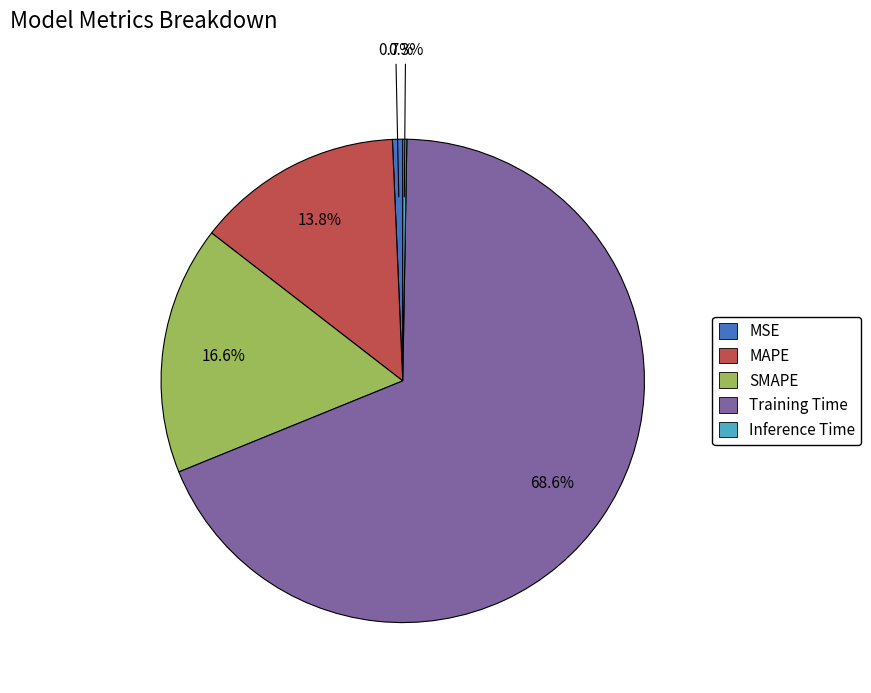

To the nearest percent, what is the difference between the Training Time and MAPE slice percentages?

55%